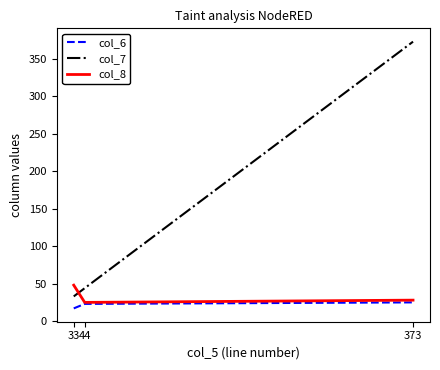

Rank the series by their maximum value, from lowest to highest.

col_6, col_8, col_7